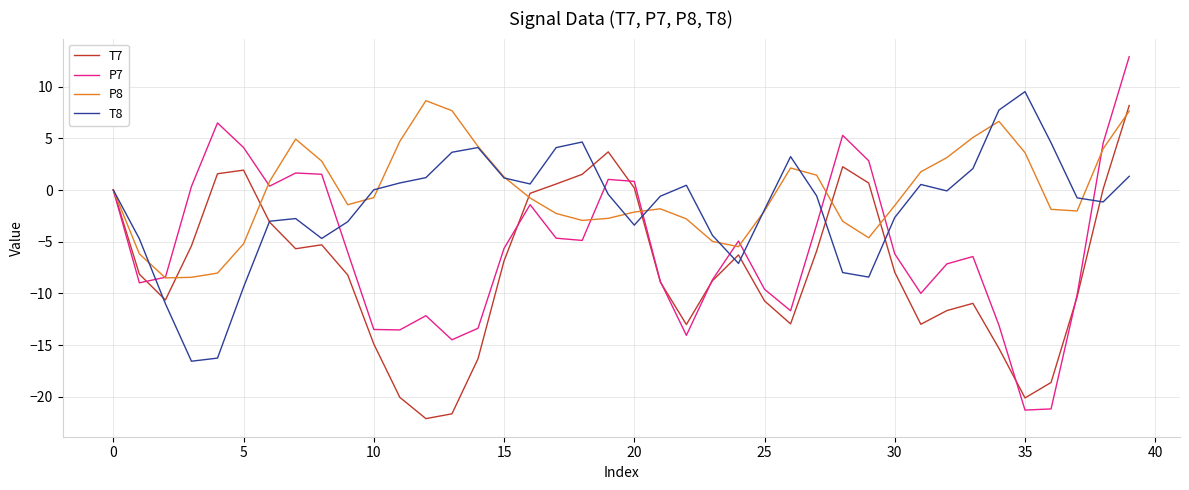

Which series ends up on top after the final intersection of P8 and T8?

P8